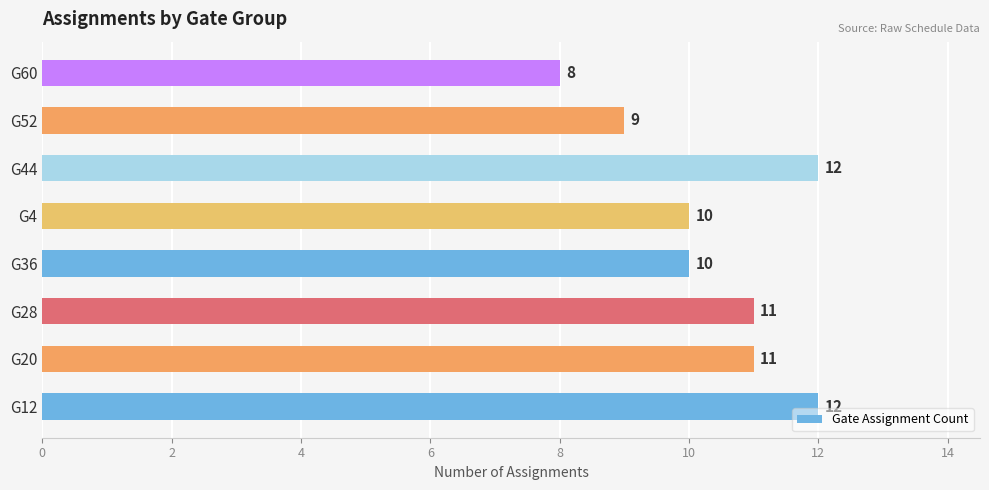

Count the values in the range 10 to 12.

6